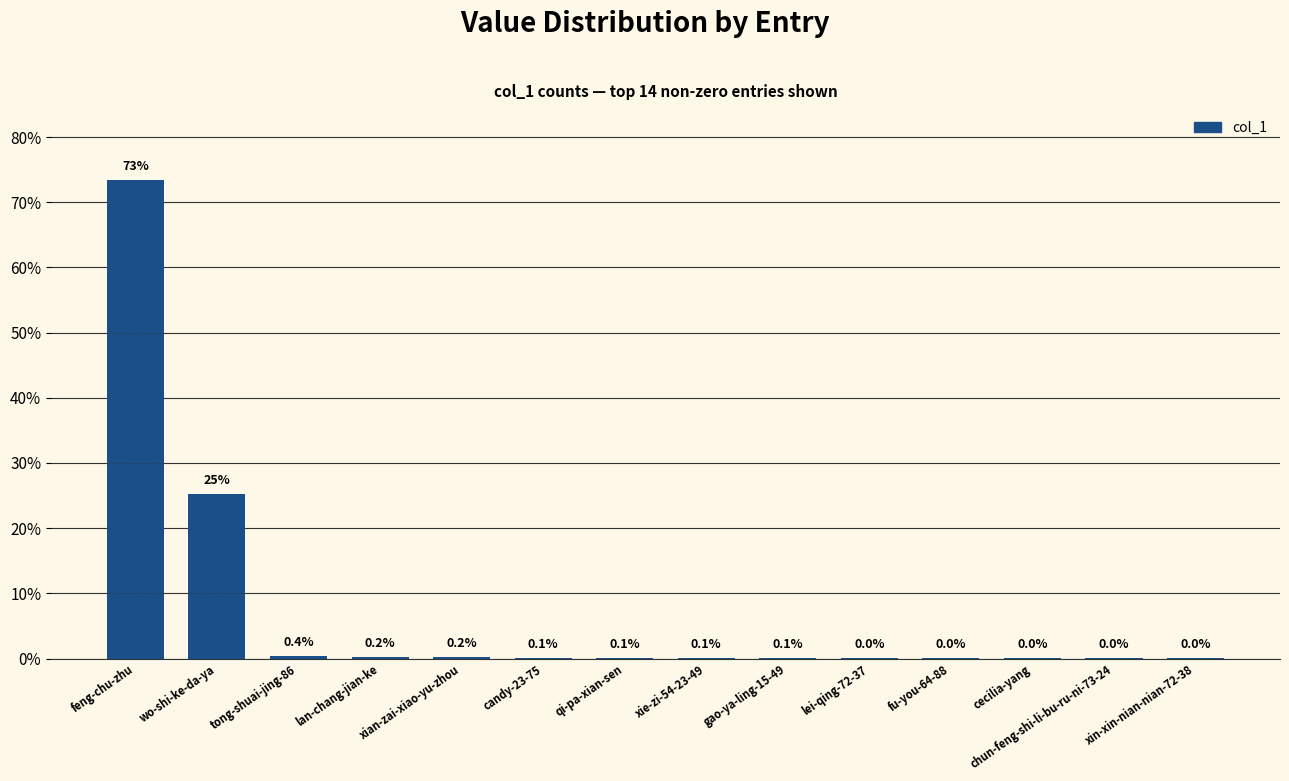

What value does the data have at xie-zi-54-23-49?

0.1